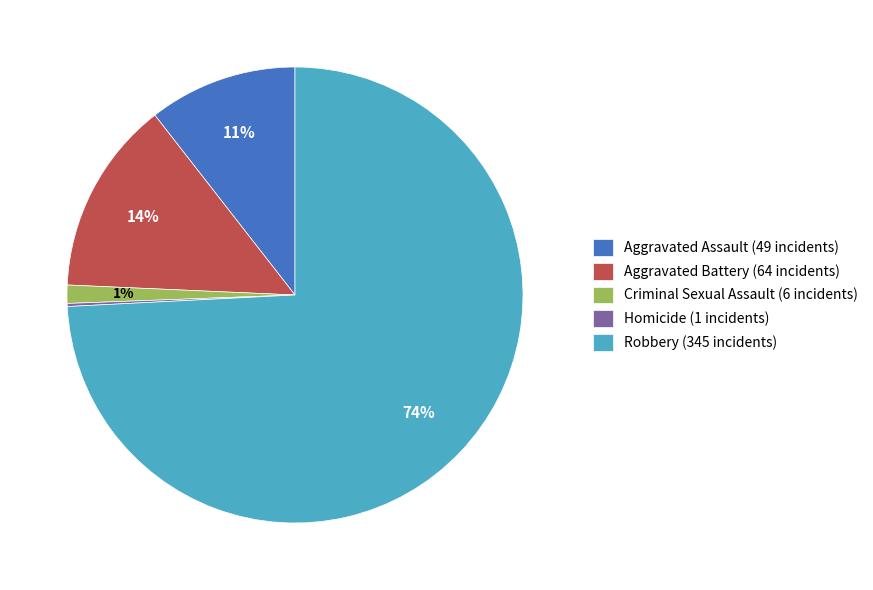

To the nearest percent, what is the difference between the largest and smallest slice percentages?

74%